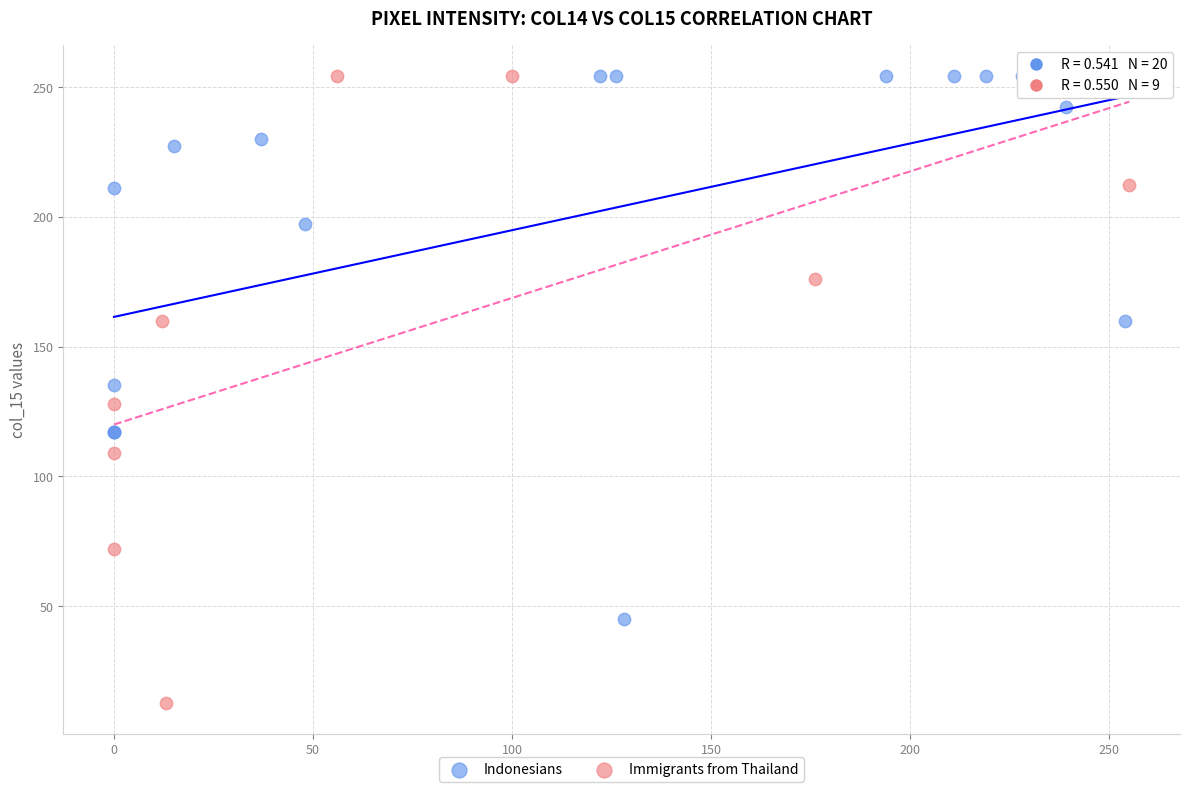

Which series has the largest Y range (max minus min)?

Immigrants from Thailand